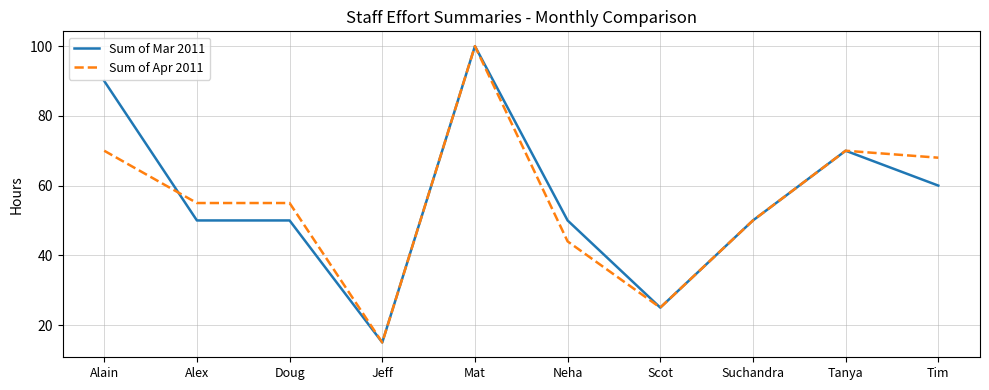

Where does the Sum of Apr 2011 series first go above 55?

Alain